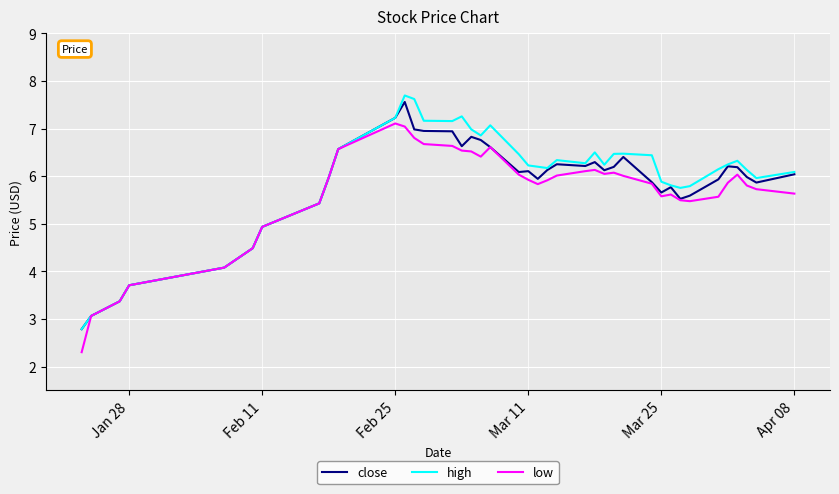

What is the minimum value for high?

2.8